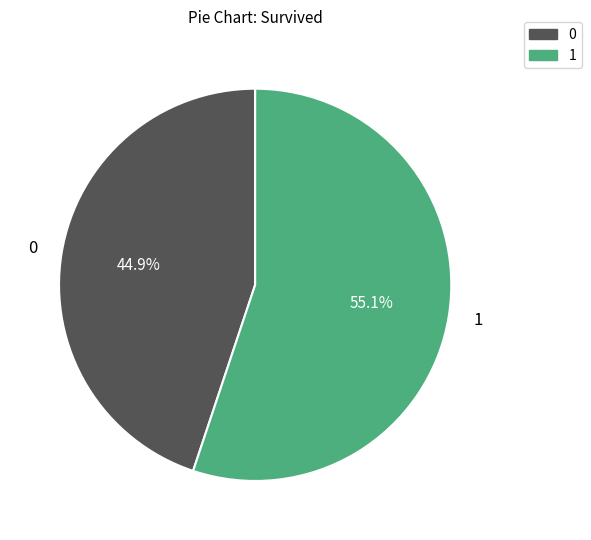

To the nearest percent, what is the difference between the largest and smallest slice percentages?

10%